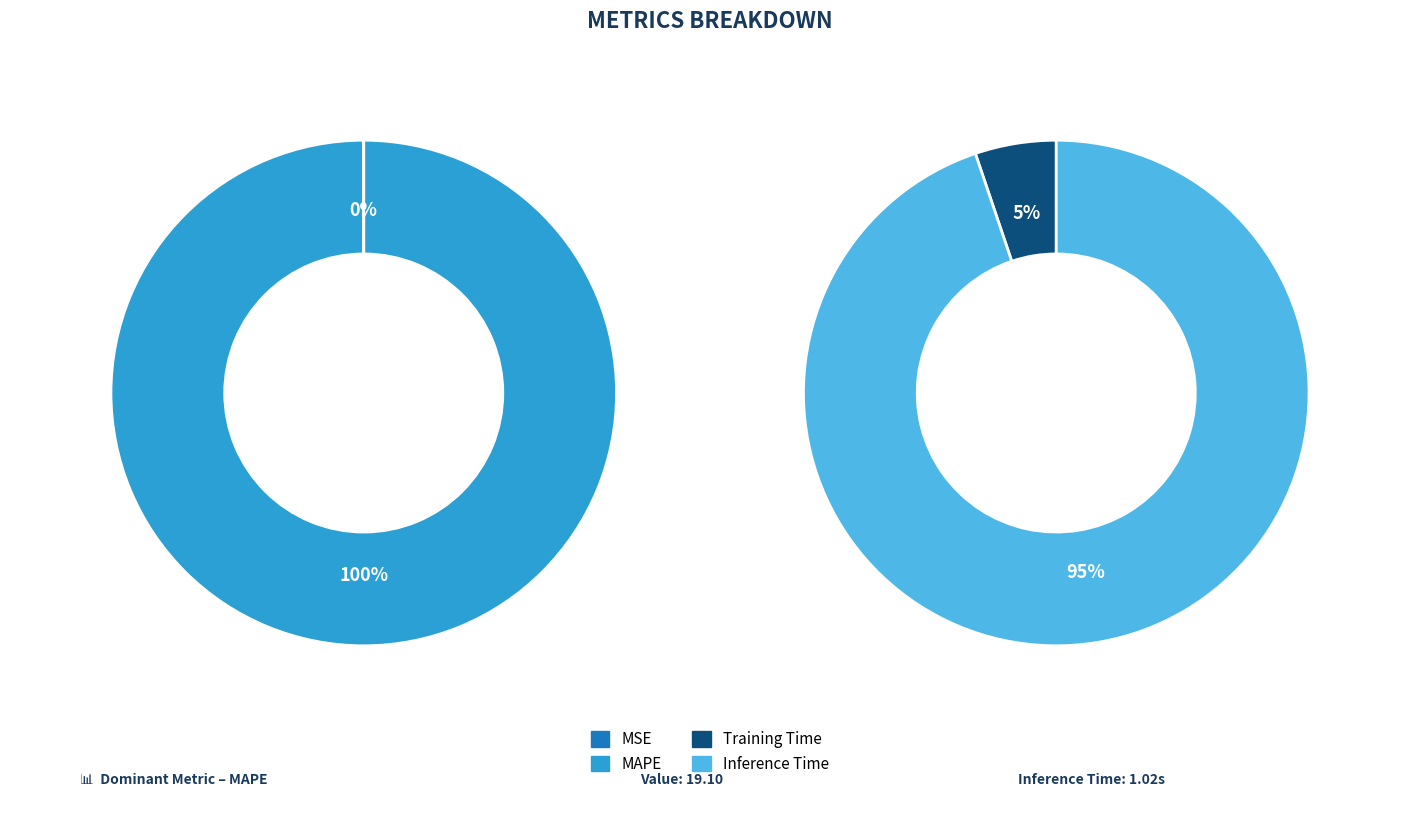

Rank the categories by value from lowest to highest.

MSE, Training Time, Inference Time, MAPE